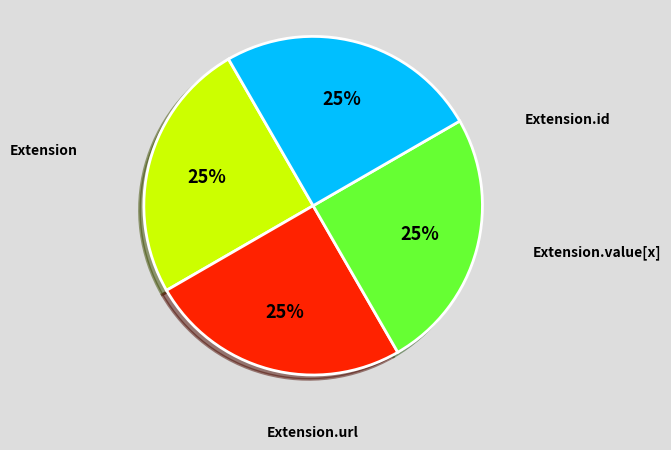

To the nearest percent, what is the average slice percentage?

25%